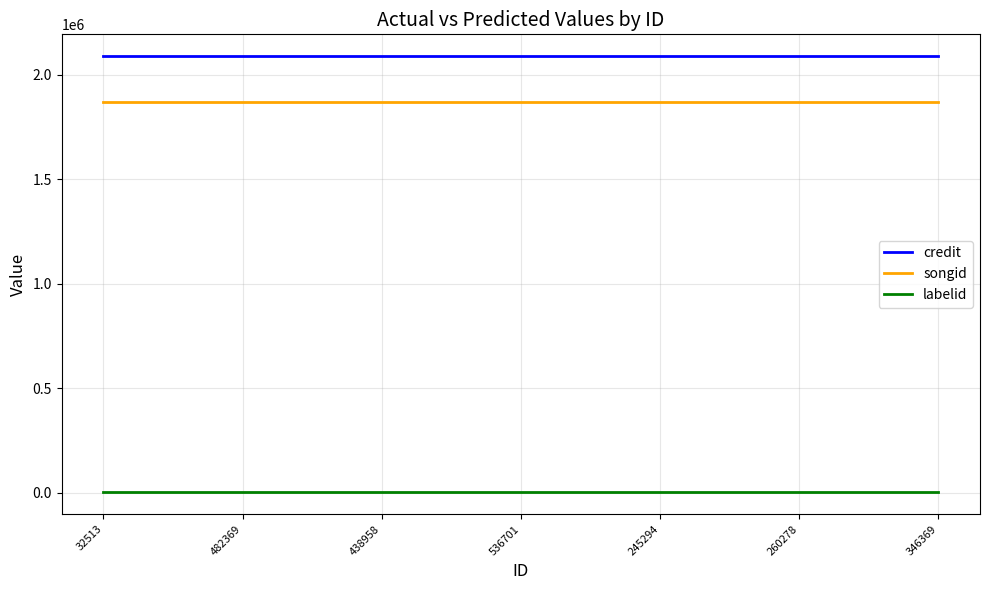

What is the greatest value displayed?

2090250